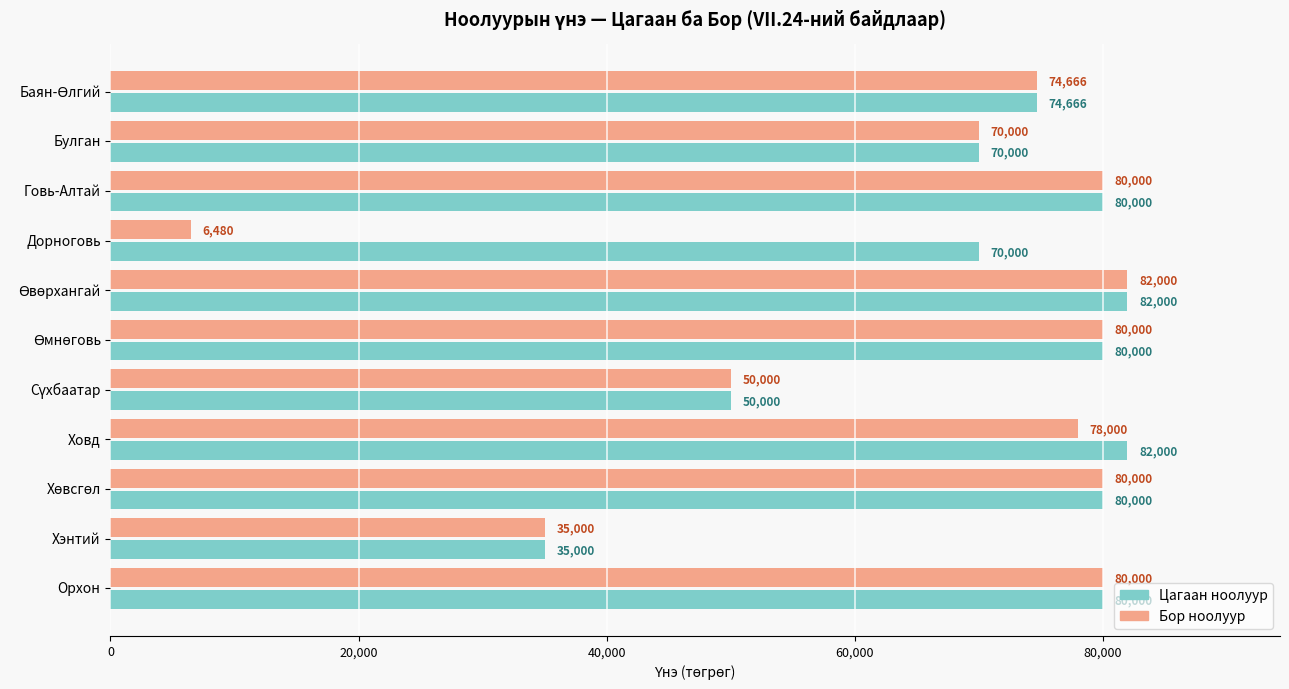

At which category does the chart reach its minimum across all series?

Дорноговь